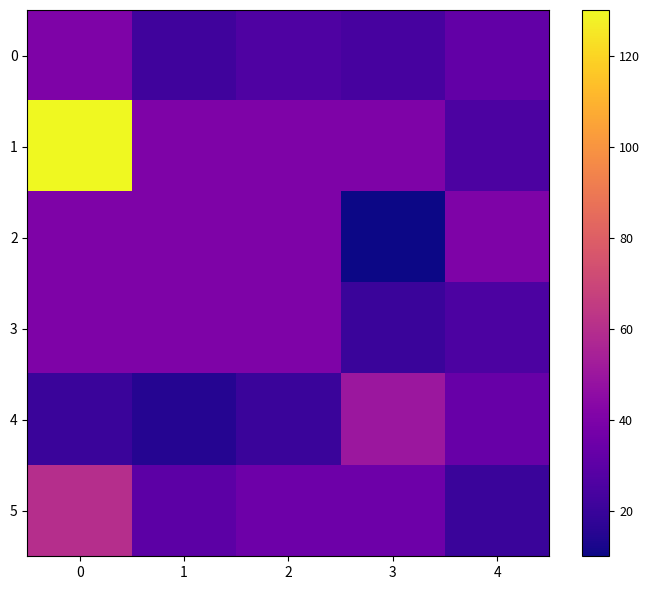

Which series has the largest range (max minus min)?

1